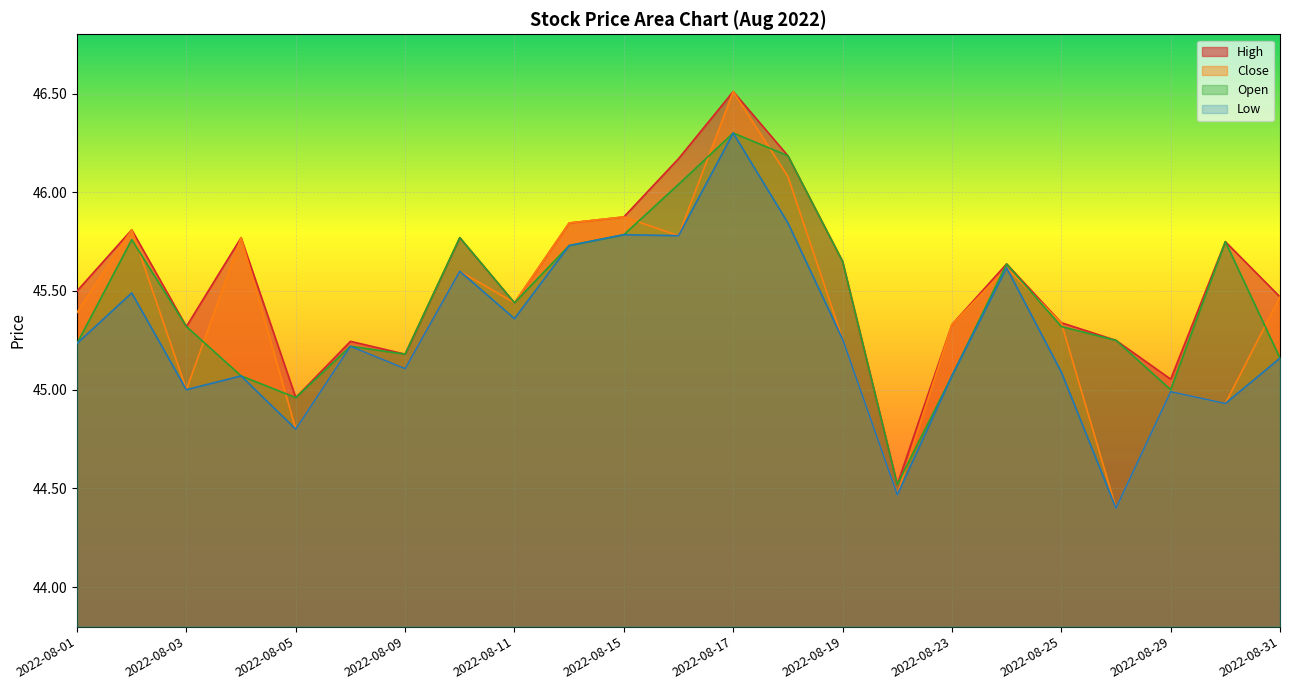

What is the difference between the maximum and minimum values in the High series?

2.0